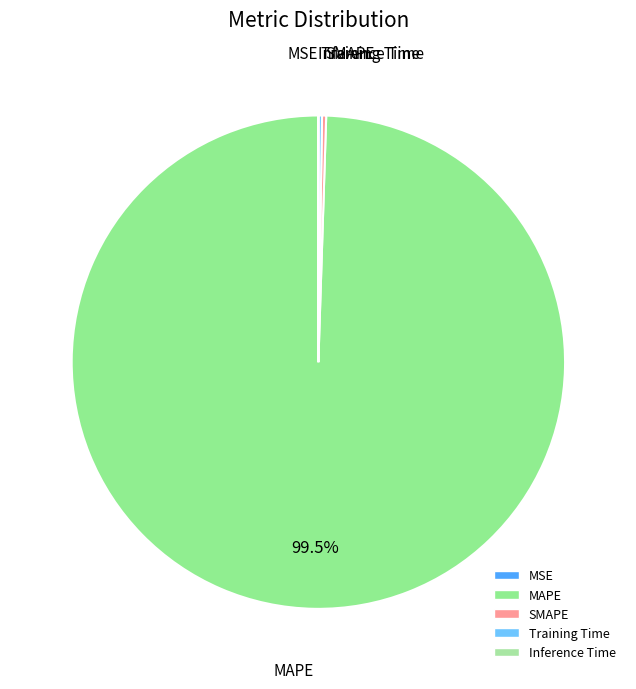

Does MAPE account for over 50% of the chart?

Yes